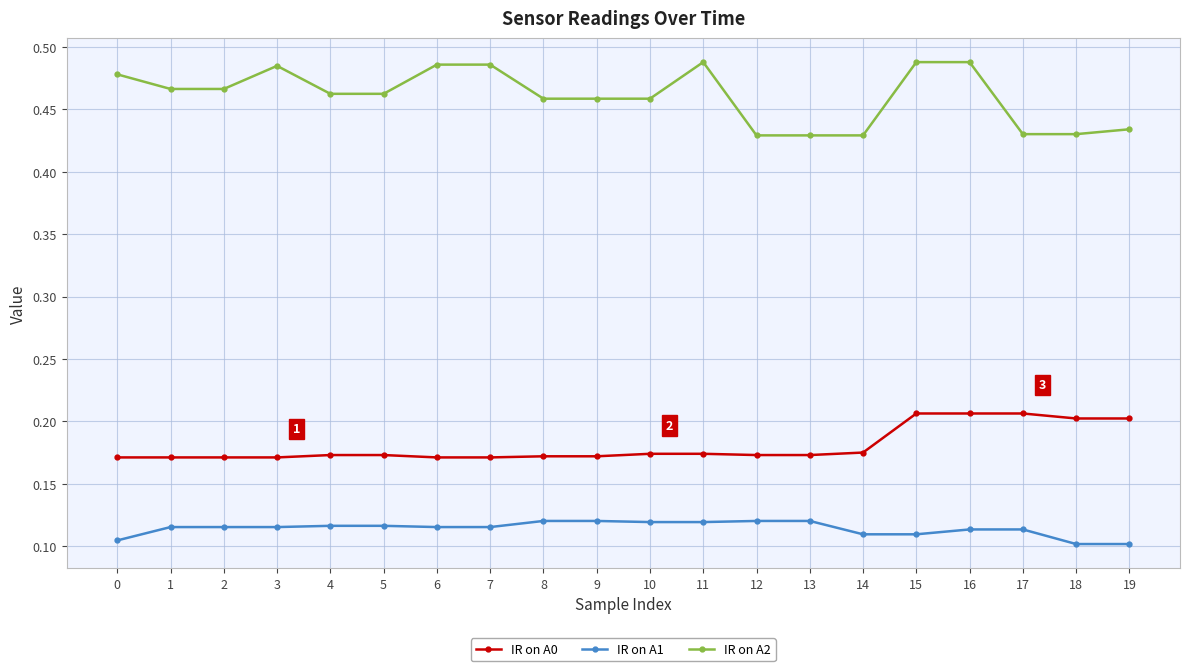

How many series are shown in this chart?

3